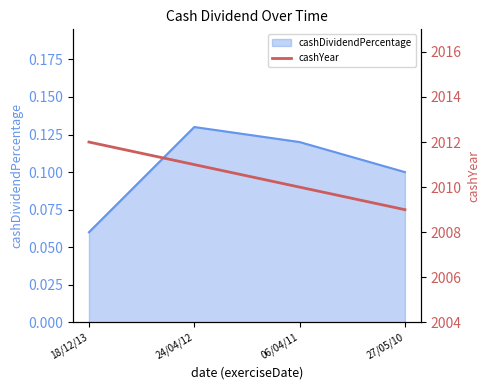

The value at 18/12/13 is 2012. True or false?

True